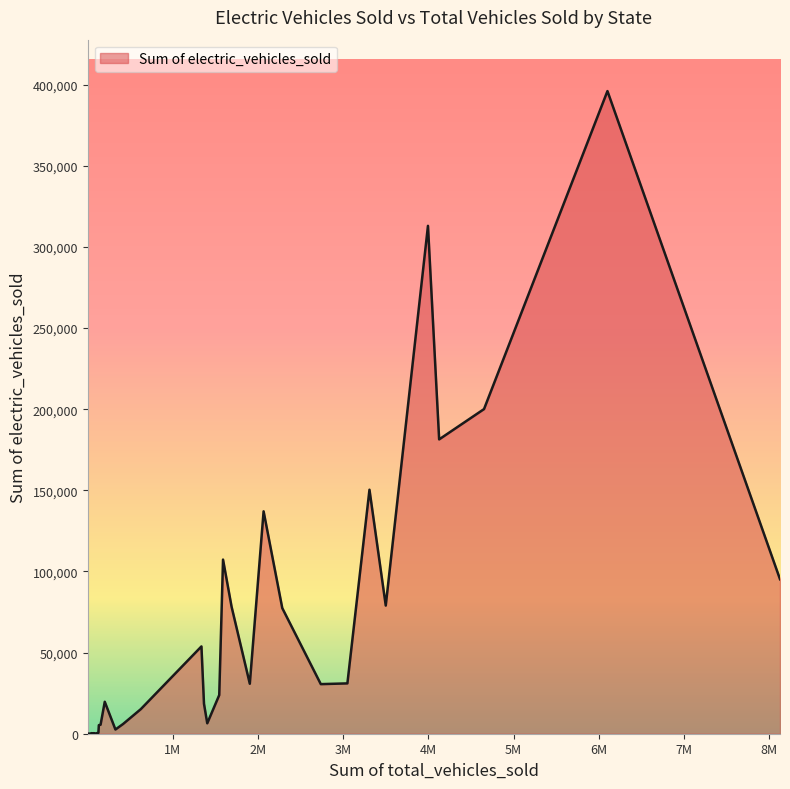

What is the greatest value displayed?

396045